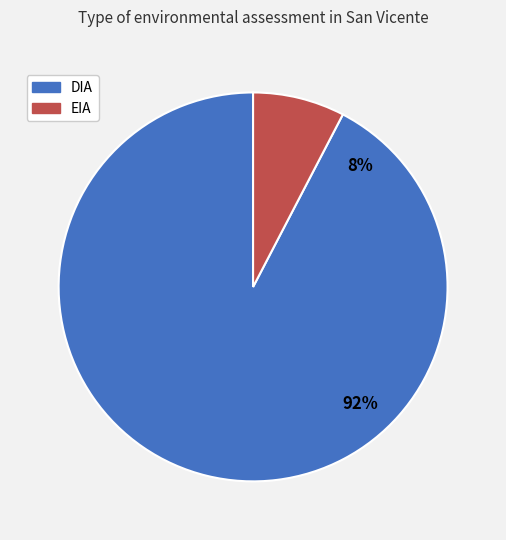

Count the number of slices in the pie.

2